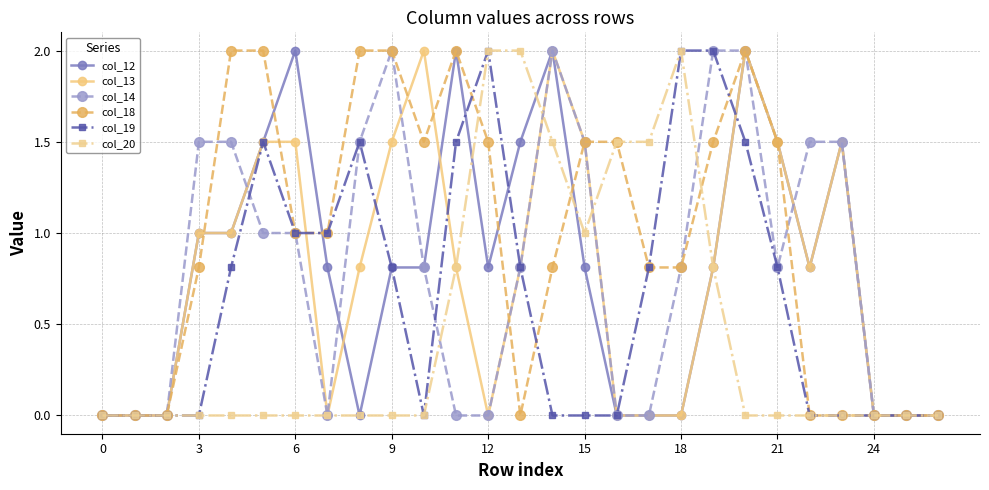

What is the maximum value shown in the chart?

2.0